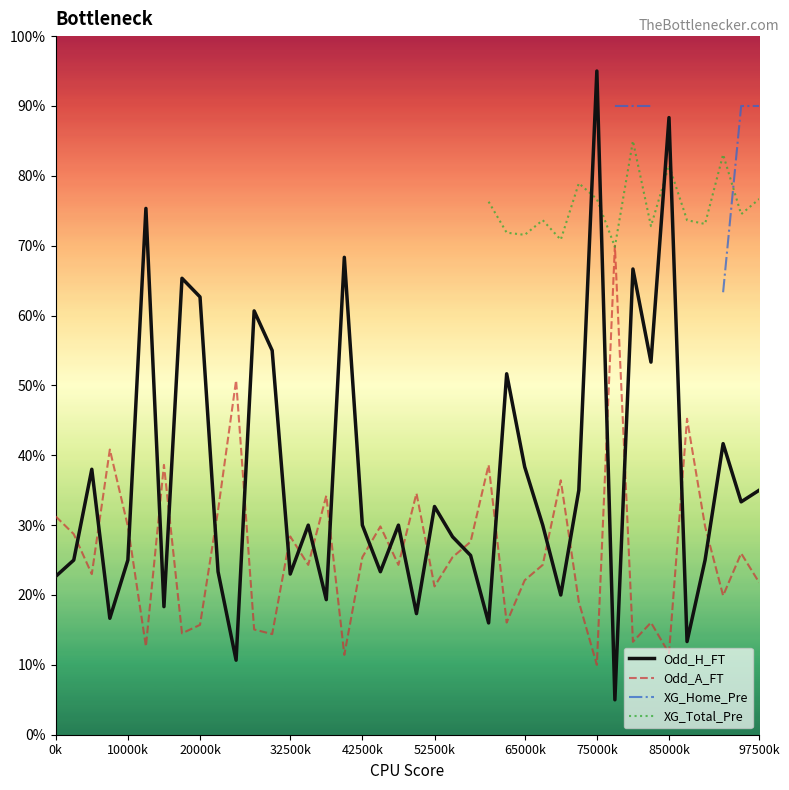

True or false: Odd_A_FT has a value of 15.7 at 20000k.

True